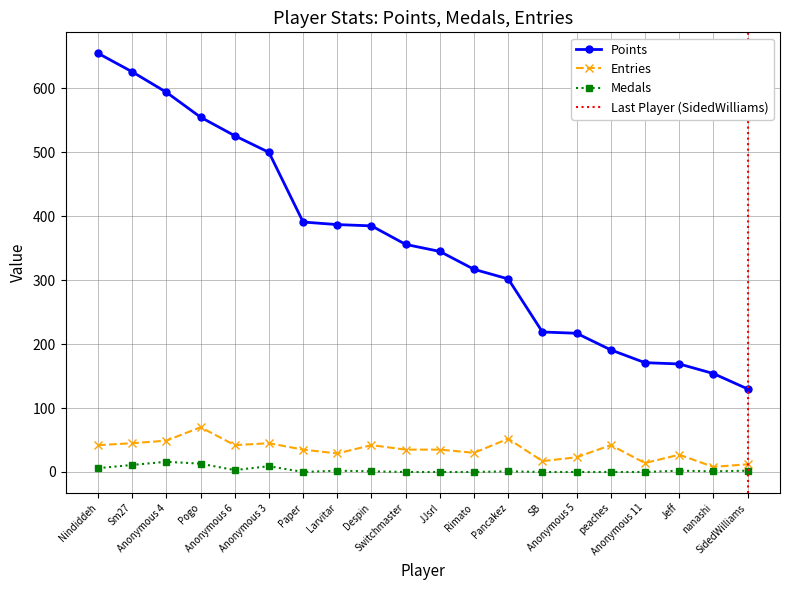

How many data points does each series have?

20